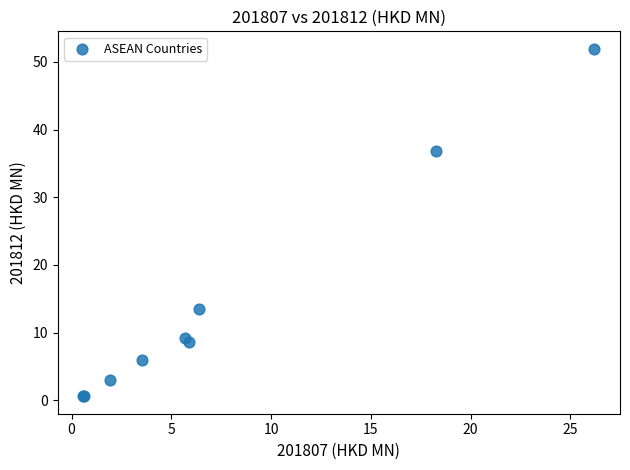

What Y value in the scatter plot is closest to 26?

36.8